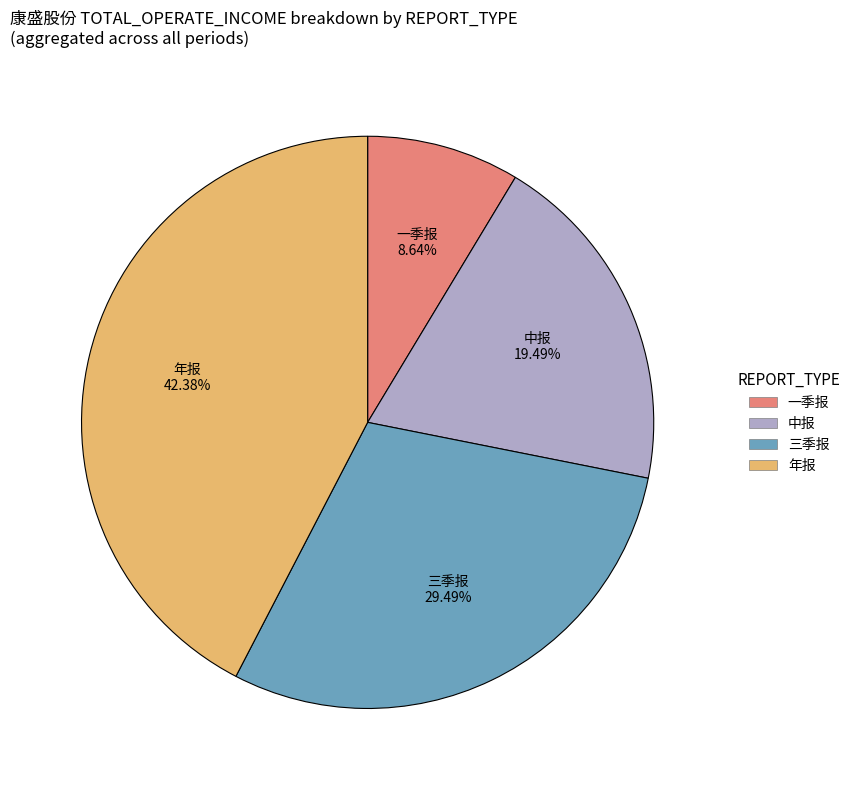

To the nearest percent, what is the combined percentage of 年报 and 一季报?

51%